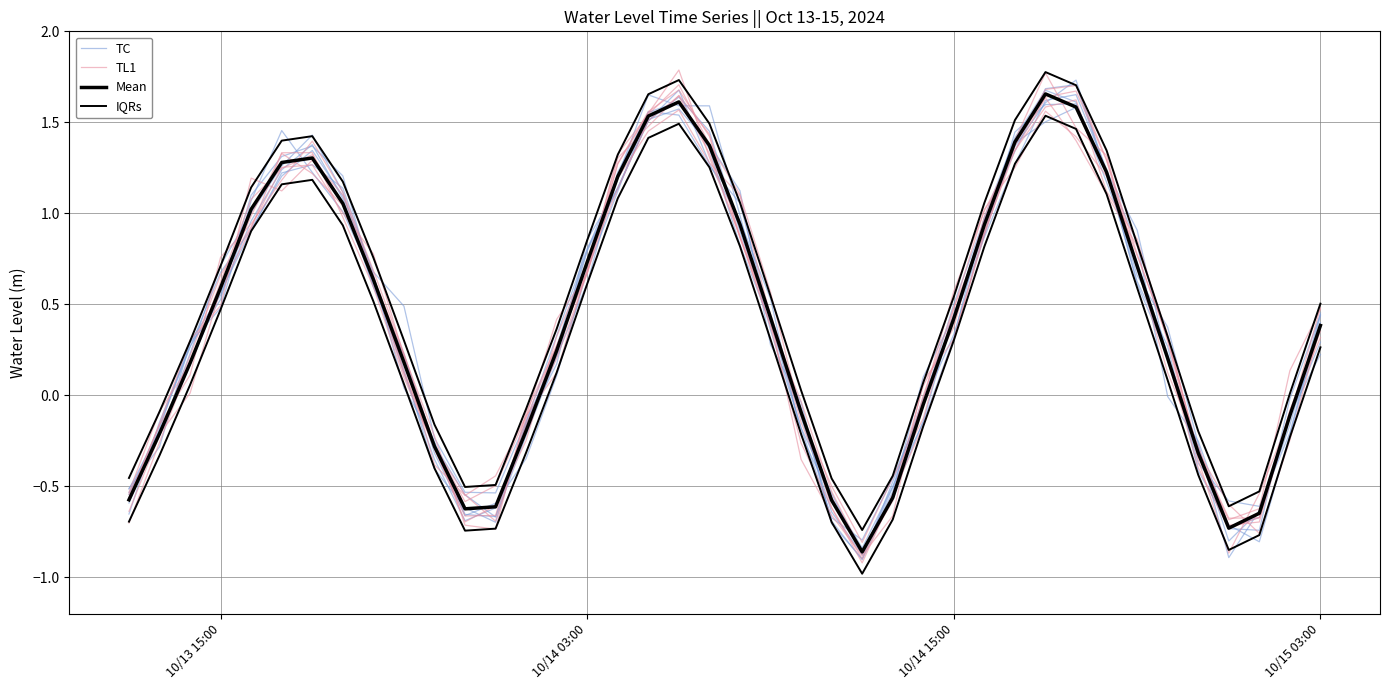

What is the label of the 4th point from the left?

10/13 15:00